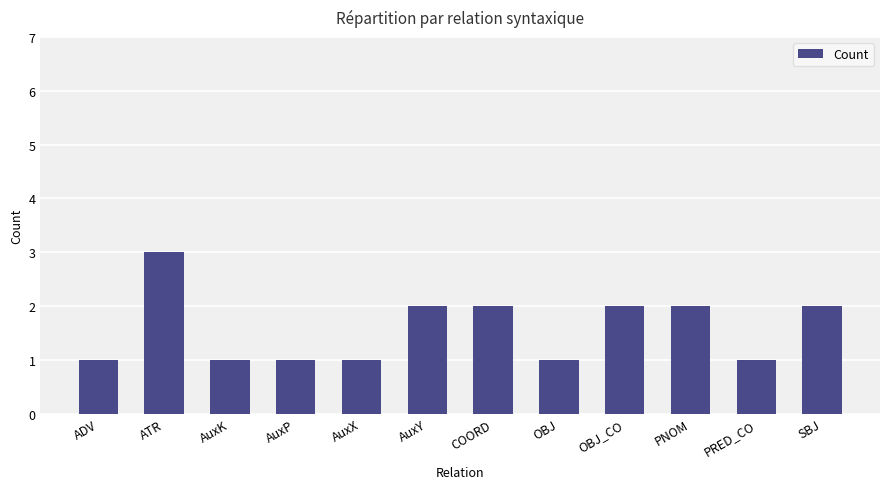

What is the change in value from AuxP to AuxY?

+1